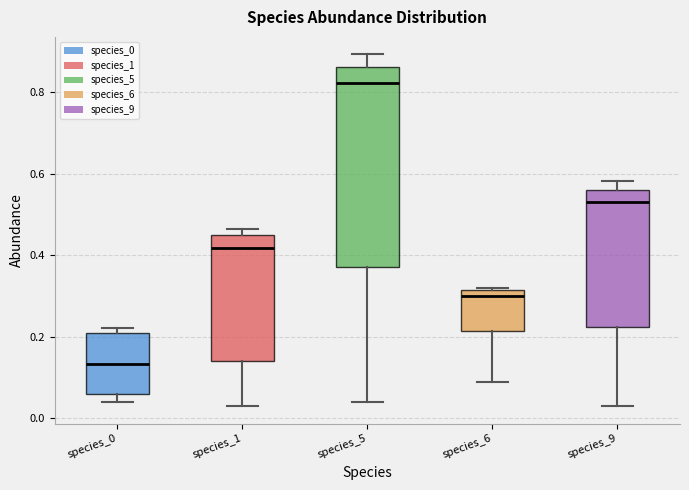

Reading left to right, transcribe this box plot: for each box, give where its median line is, the range the box spans, and where its two whiskers end, as read against the y-axis. The values are not printed on the chart, so give them approximately, as read against the axis.

species_0: median 0.14, box 0.06 to 0.22, whiskers 0.04 to 0.22 (just above the box's upper edge)
species_1: median 0.42, box 0.14 to 0.44, whiskers 0.04 to 0.46
species_5: median 0.82, box 0.38 to 0.86, whiskers 0.04 to 0.90
species_6: median 0.30, box 0.22 to 0.32, whiskers 0.10 to 0.32
species_9: median 0.54, box 0.22 to 0.56, whiskers 0.04 to 0.58